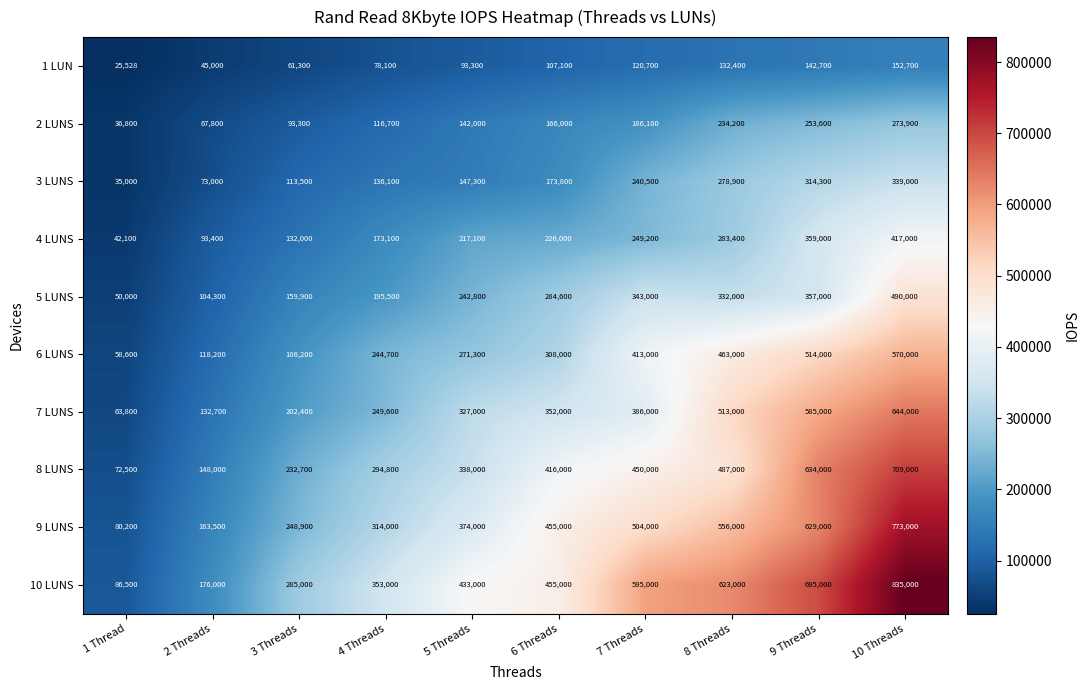

What is the maximum value shown in the chart?

835000